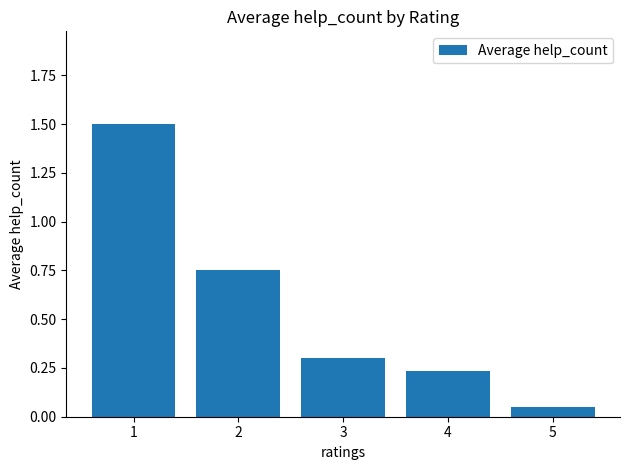

What is the greatest value displayed?

1.5